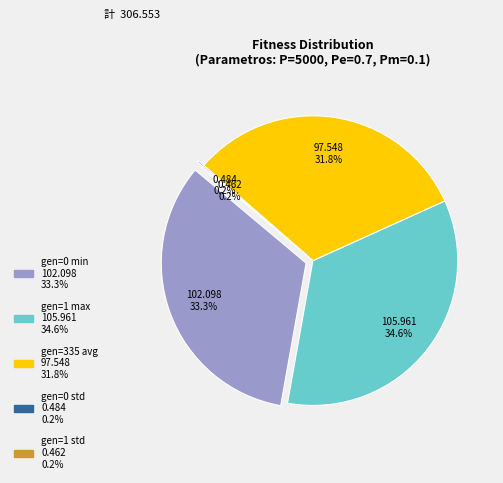

The gen=1 max slice represents 35% of the pie. True or false?

True